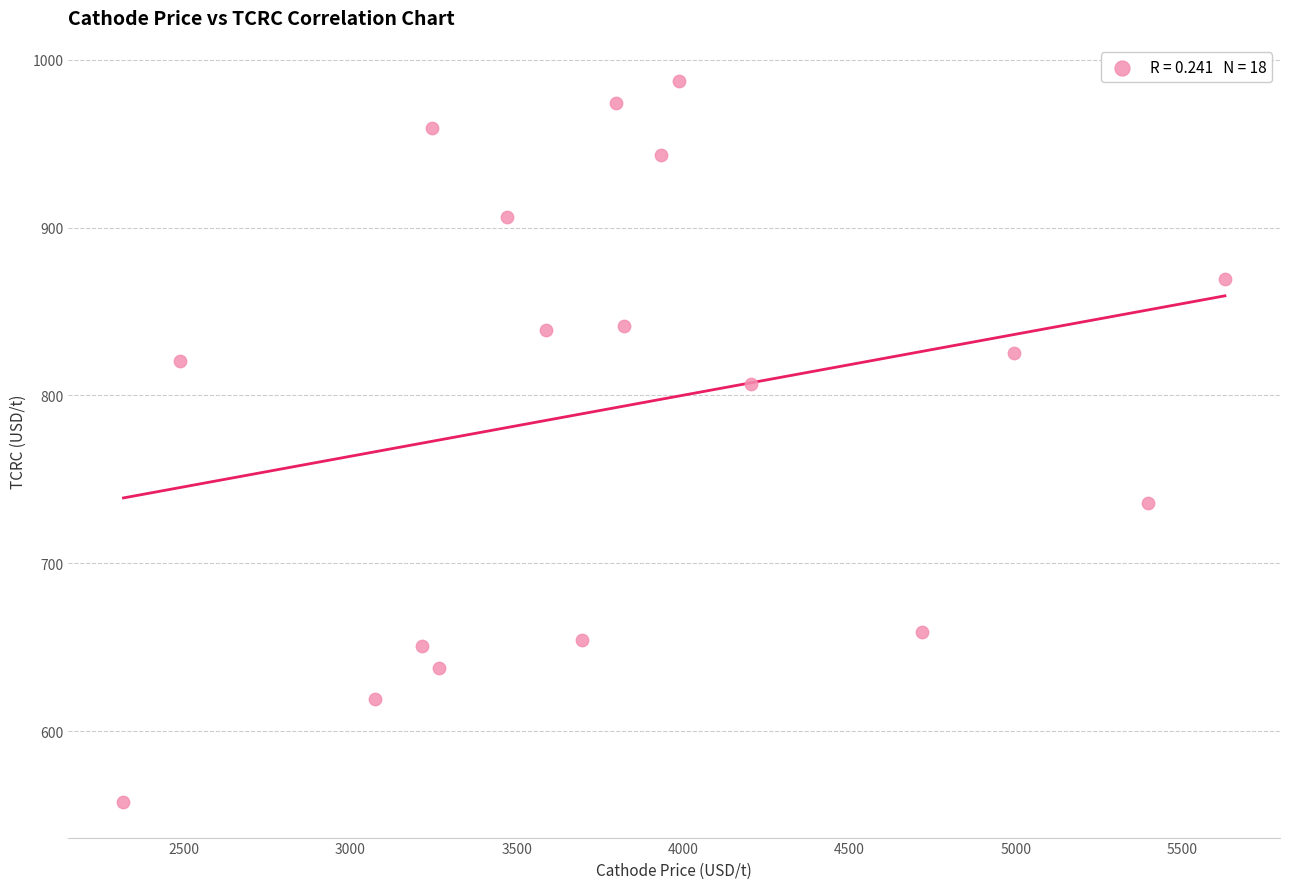

What is the range of X values (max minus min)?

3309.9